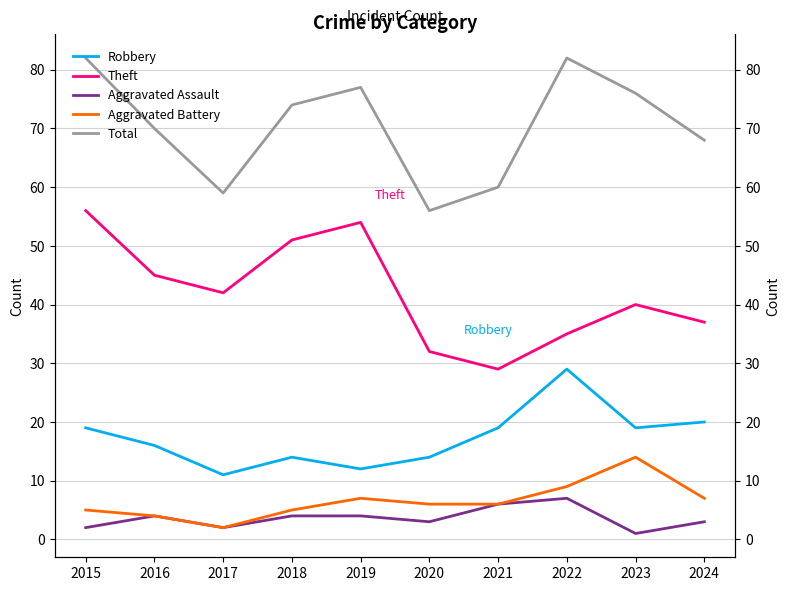

At which label does Aggravated Assault first exceed 4?

2021